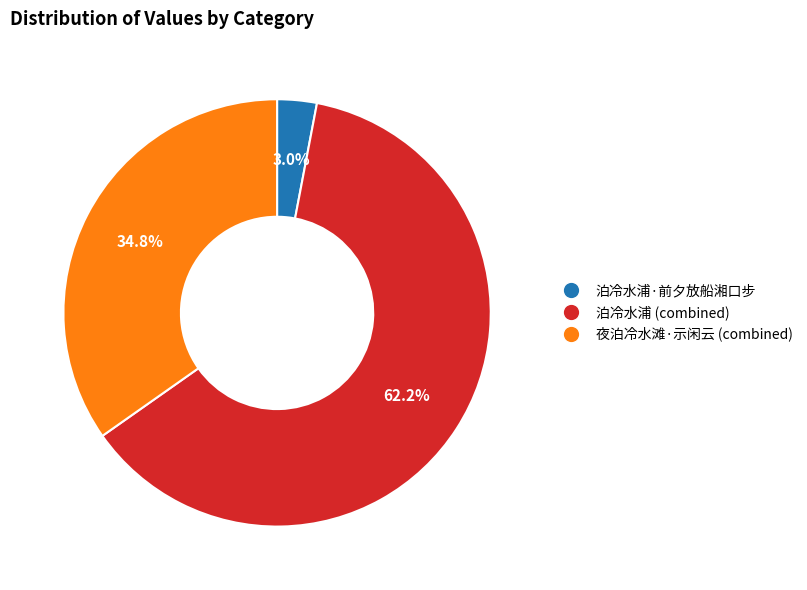

How many slices are in this pie chart?

3